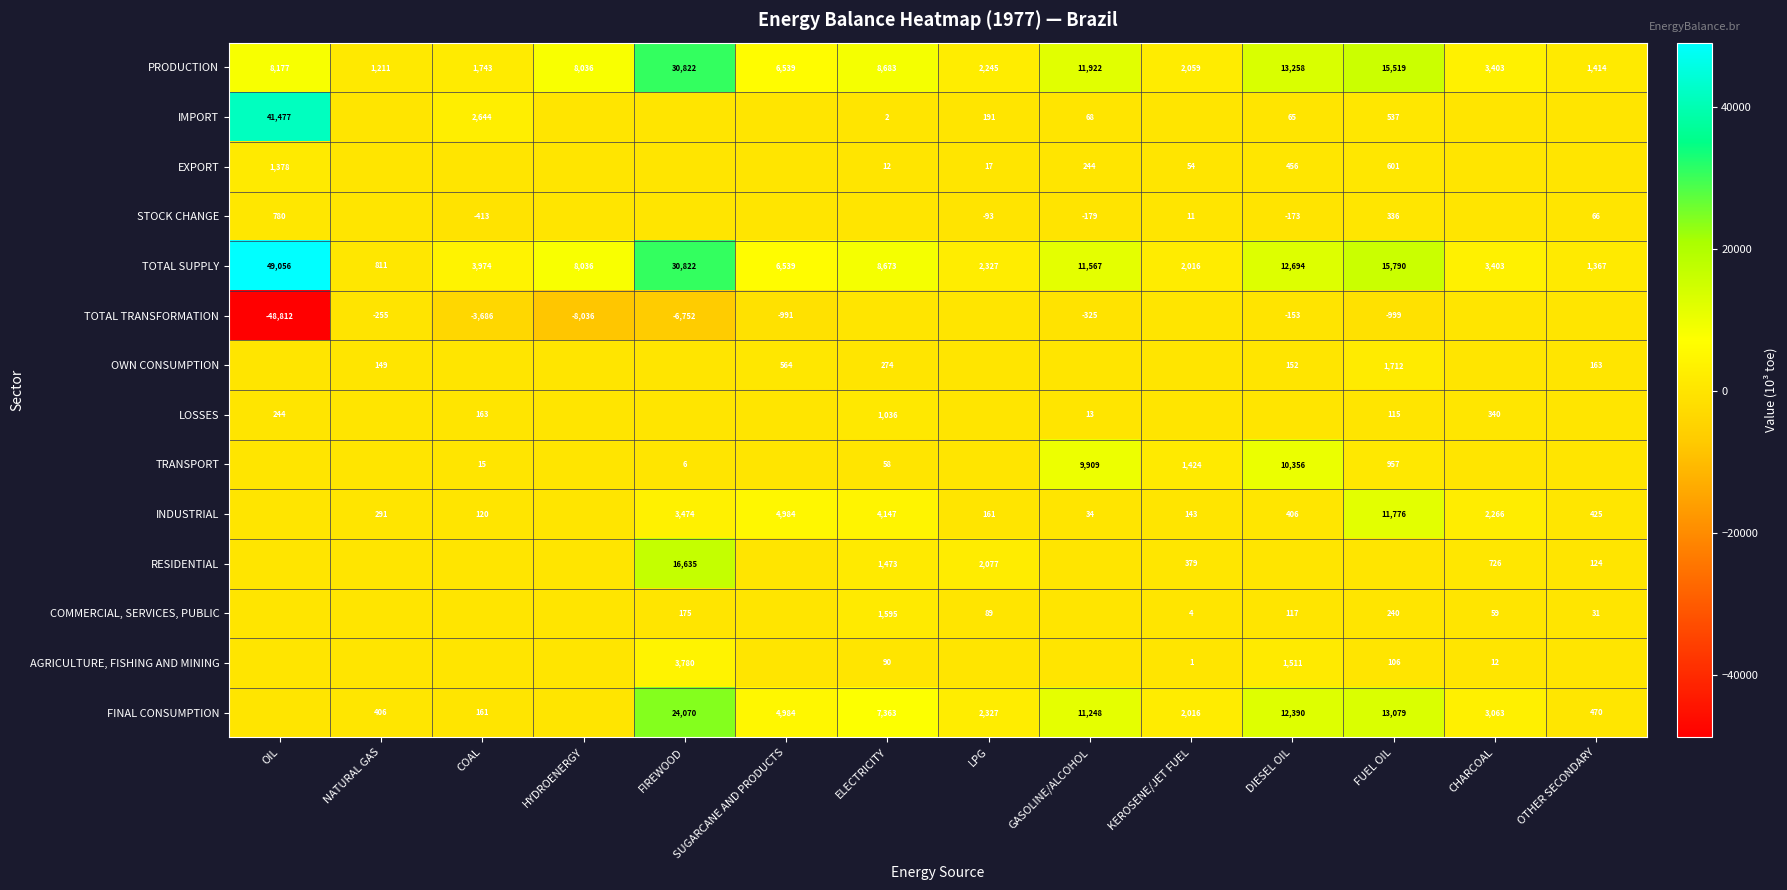

What is the greatest value displayed?

49055.8